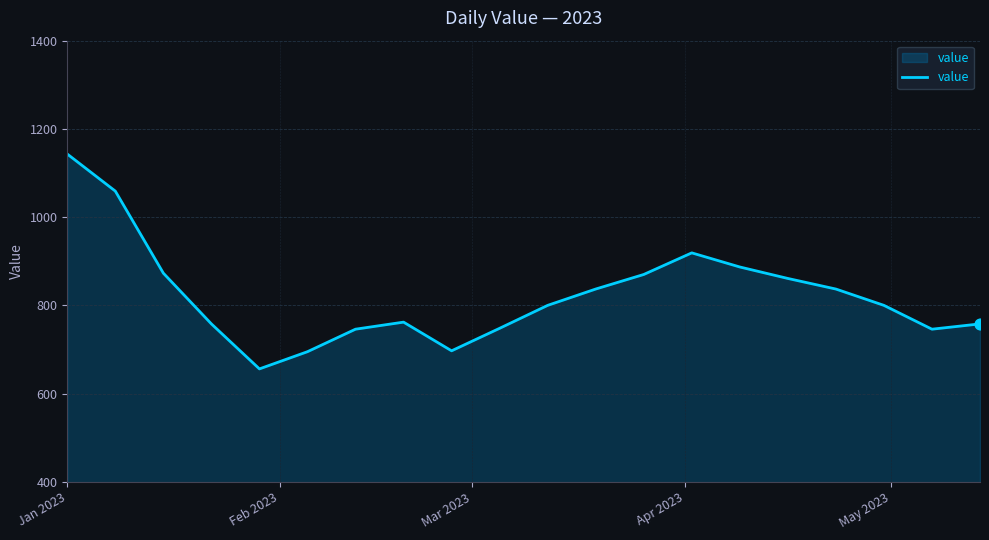

What is the greatest value displayed?

1143